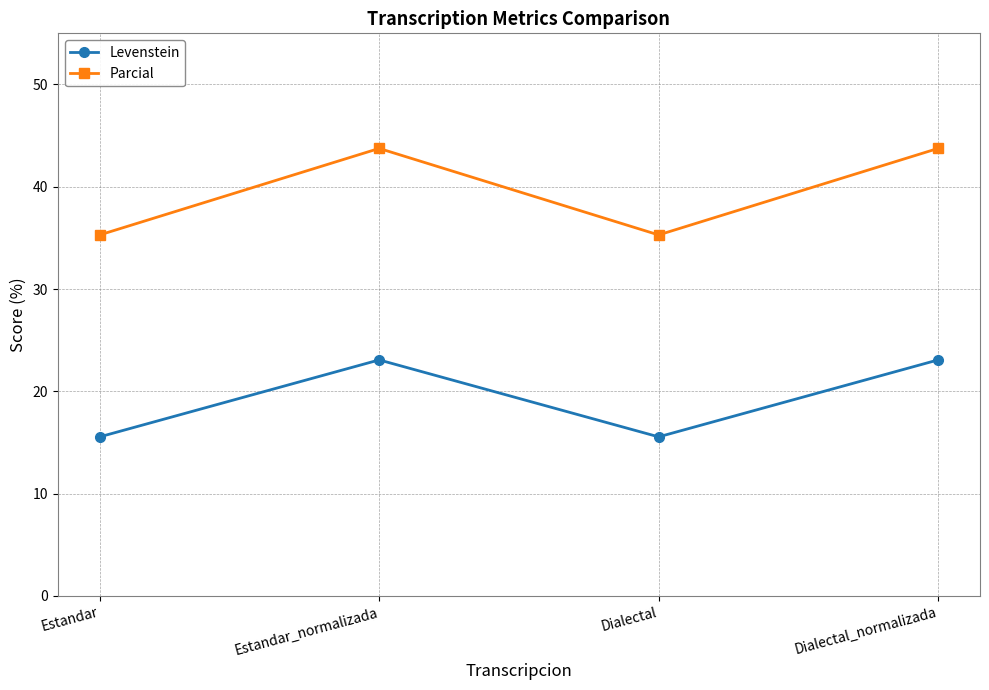

Rank the series by their maximum value, from highest to lowest.

Parcial, Levenstein